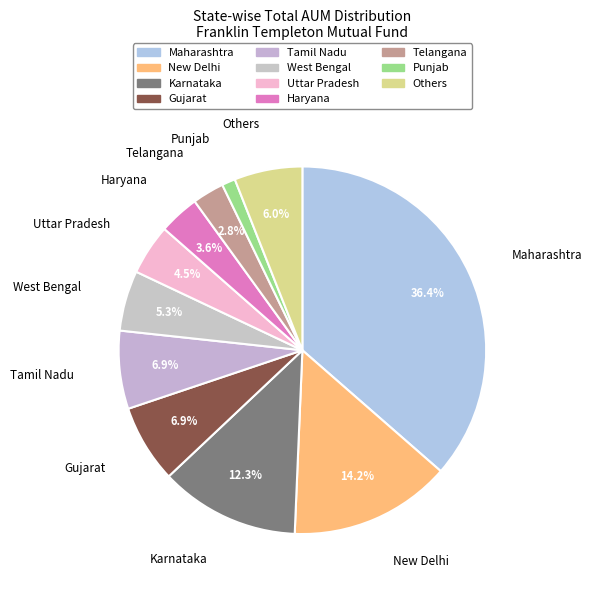

How many slices are in this pie chart?

11